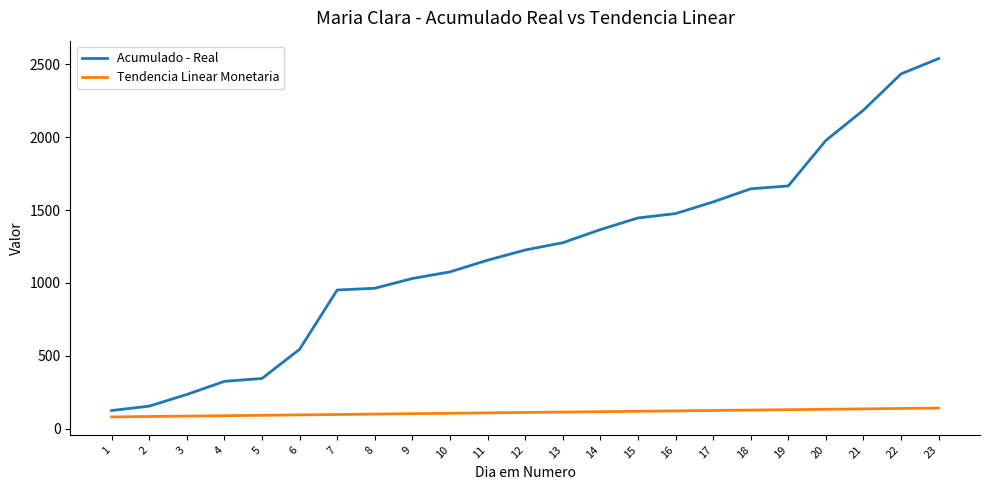

What is the difference between the Acumulado - Real values at 8 and 5?

619.0